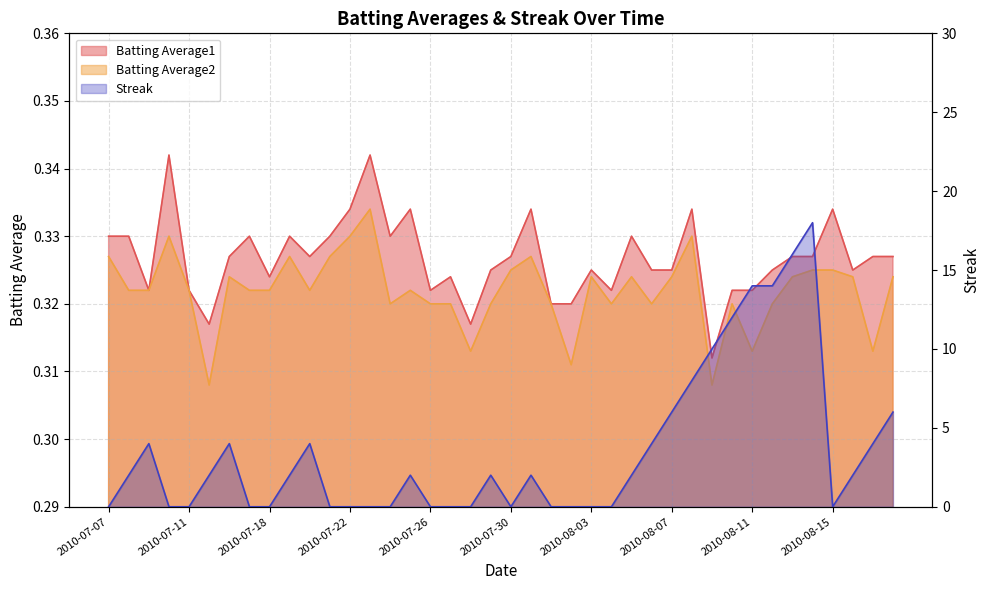

What is the sum of the Streak values at 2010-08-14 and 2010-07-16?

22.0